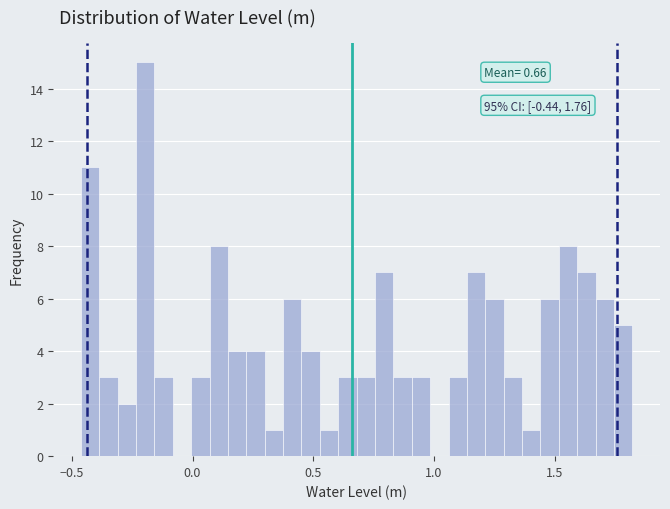

Read against the x-axis, roughly where is the centre of the tallest bar?

-0.20